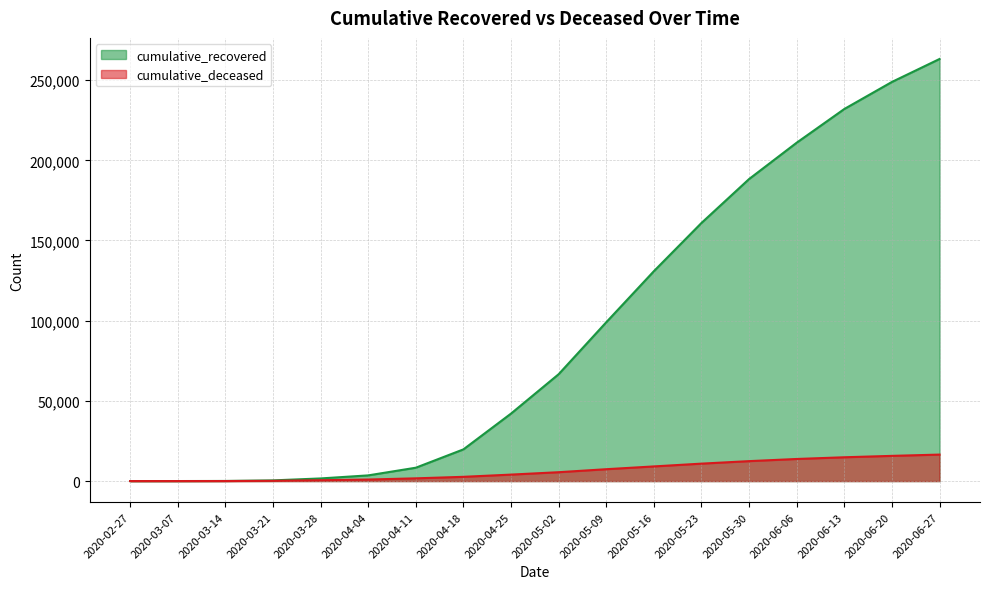

True or false: cumulative_recovered and cumulative_deceased intersect in this chart.

False